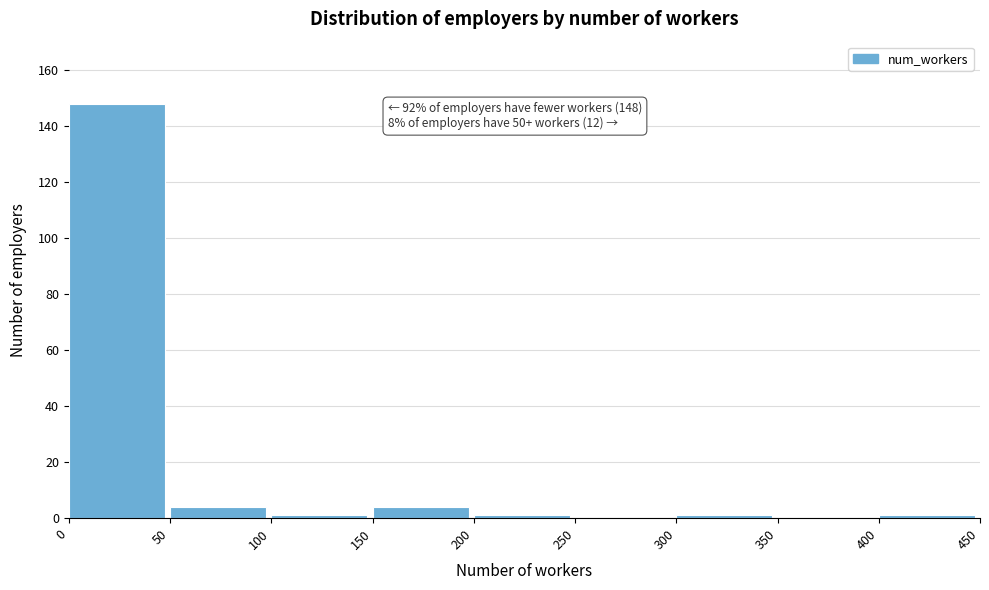

Over which range of the x-axis is the bar tallest?

0 to 50